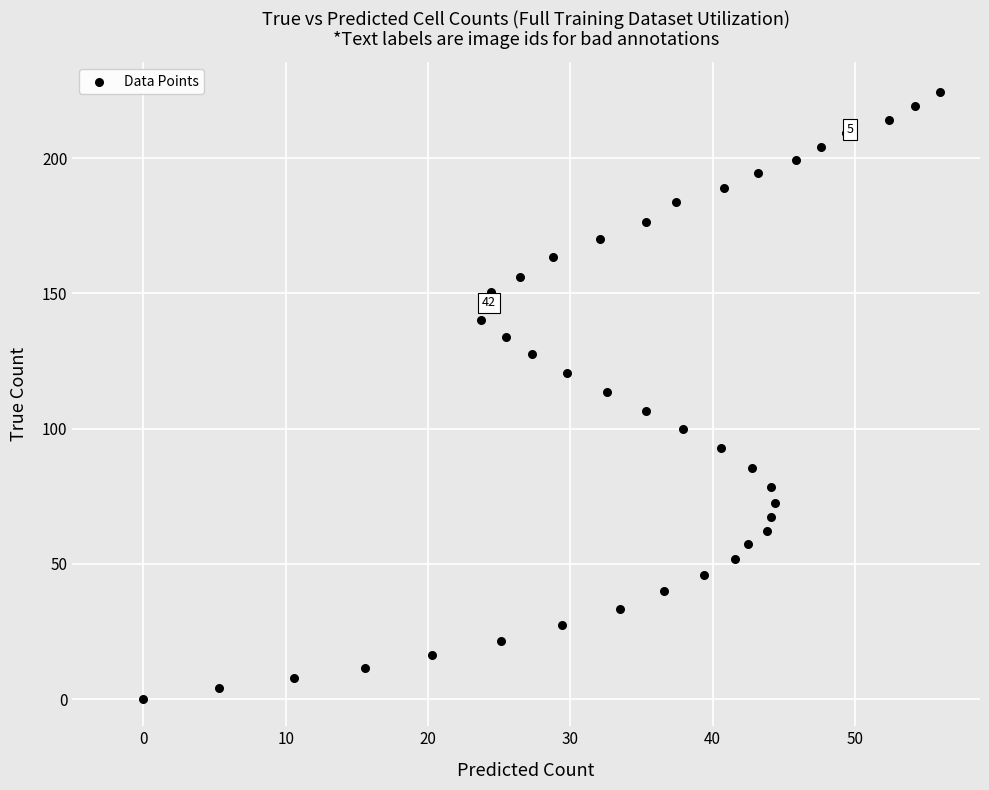

What is the range of Y values (max minus min)?

224.3